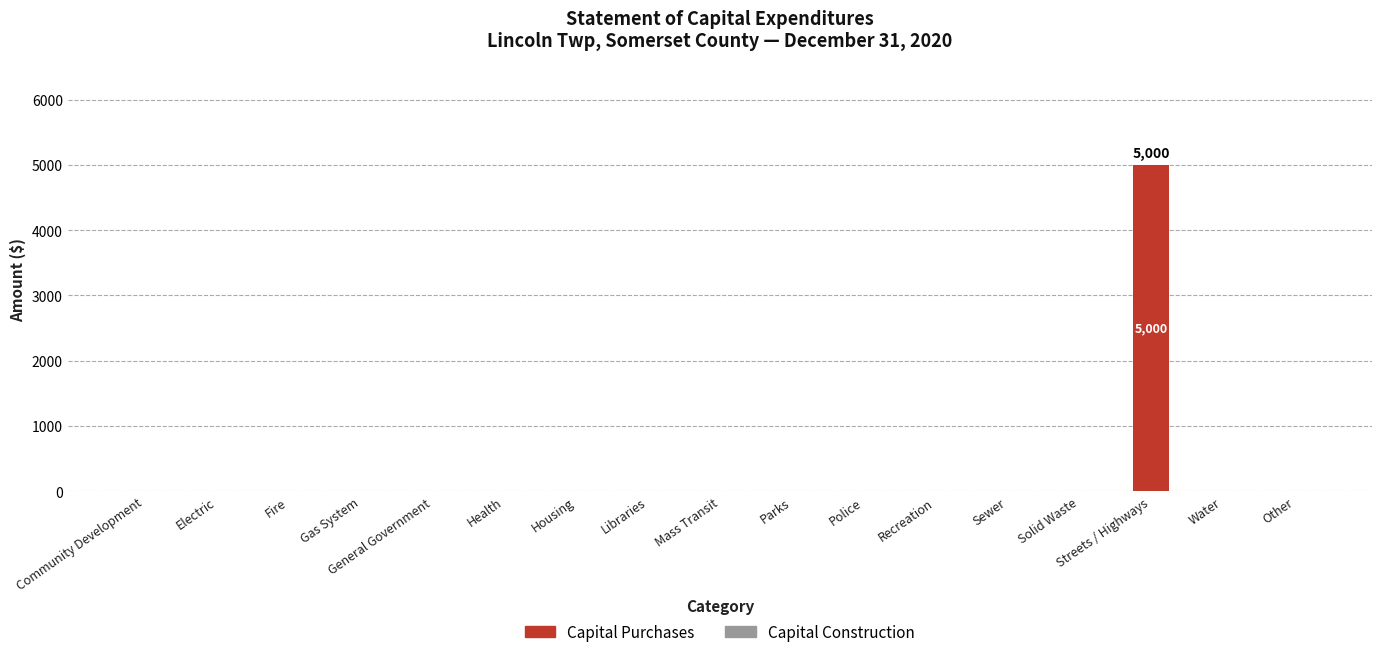

Which has a higher value, Streets / Highways or Solid Waste?

Streets / Highways